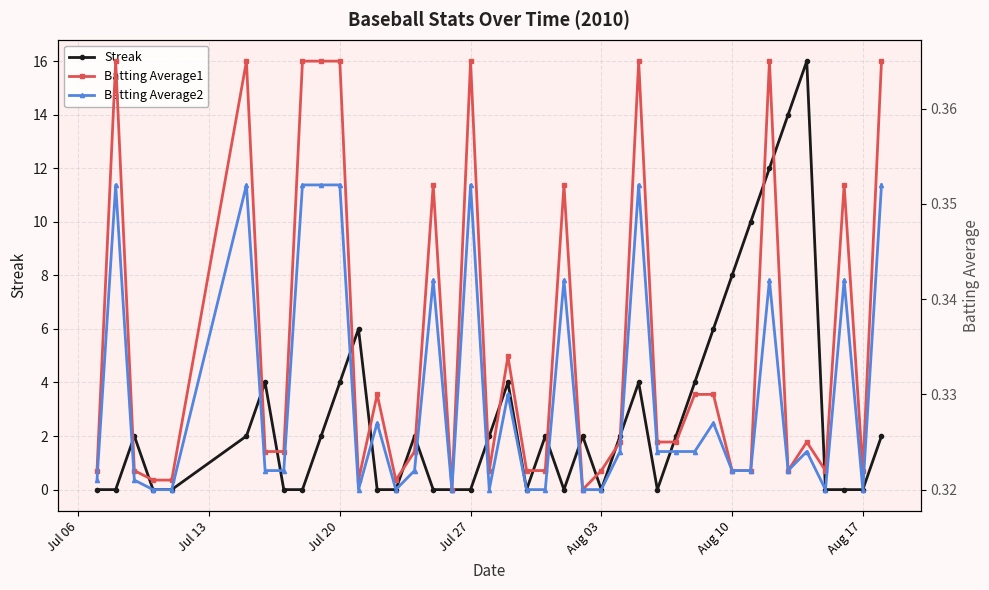

What is the highest value of the Streak series?

16